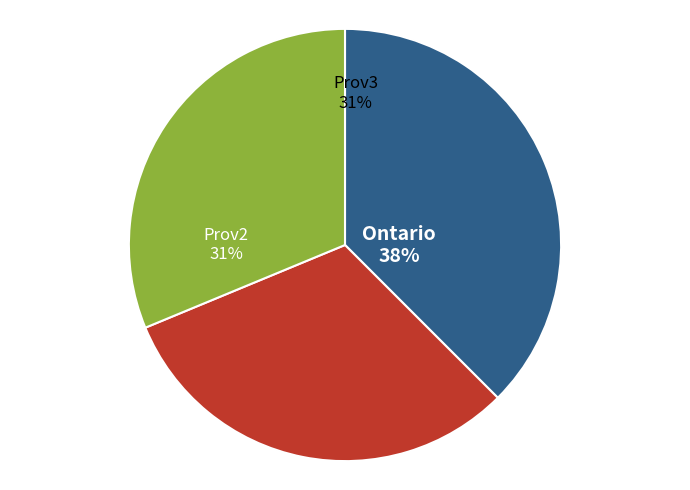

To the nearest percent, what percentage of the pie is Prov2?

31%